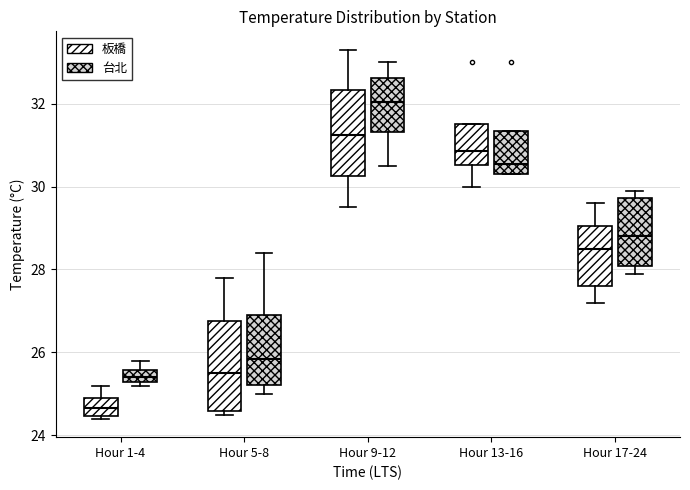

Reading left to right, transcribe this box plot: for each box, give where its median line is, the range the box spans, and where its two whiskers end, as read against the y-axis. The values are not printed on the chart, so give them approximately, as read against the axis.

Hour 1-4 (板橋): median 24.6, box 24.4 to 25.0, whiskers 24.4 (just below the box's lower edge) to 25.2
Hour 1-4 (台北): median 25.4, box 25.2 to 25.6, whiskers 25.2 (just below the box's lower edge) to 25.8
Hour 5-8 (板橋): median 25.6, box 24.6 to 26.8, whiskers 24.6 (just below the box's lower edge) to 27.8
Hour 5-8 (台北): median 25.8, box 25.2 to 27.0, whiskers 25.0 to 28.4
Hour 9-12 (板橋): median 31.2, box 30.2 to 32.4, whiskers 29.6 to 33.4
Hour 9-12 (台北): median 32.0, box 31.4 to 32.6, whiskers 30.6 to 33.0
Hour 13-16 (板橋): median 30.8, box 30.6 to 31.6, whiskers 30.0 to 31.6
Hour 13-16 (台北): median 30.6, box 30.4 to 31.4, whiskers 30.4 to 31.4
Hour 17-24 (板橋): median 28.6, box 27.6 to 29.0, whiskers 27.2 to 29.6
Hour 17-24 (台北): median 28.8, box 28.0 to 29.8, whiskers 28.0 (just below the box's lower edge) to 30.0